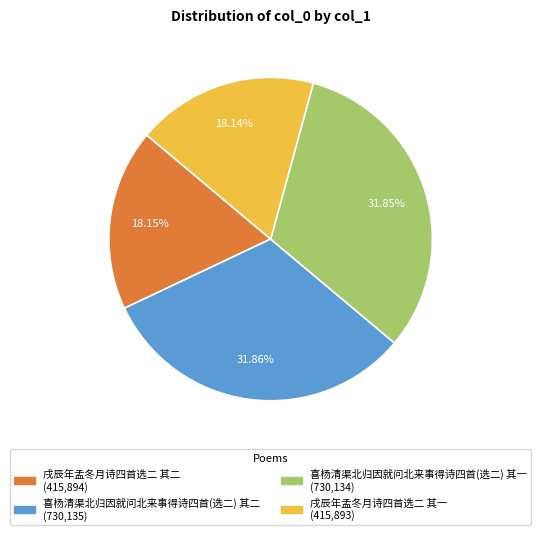

To the nearest percent, what is the combined percentage of 戌辰年孟冬月诗四首选二 其一 and 戌辰年孟冬月诗四首选二 其二?

36%